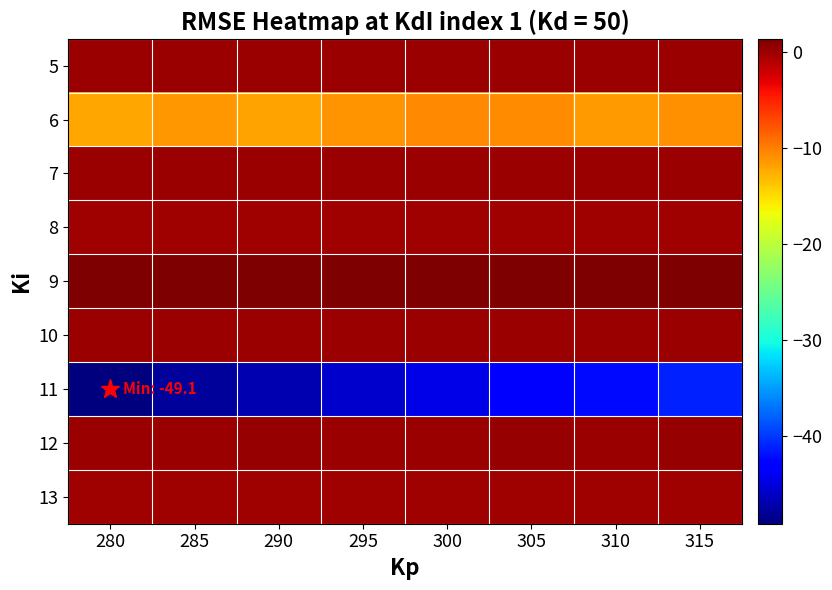

What is the minimum value shown in the chart?

-49.1